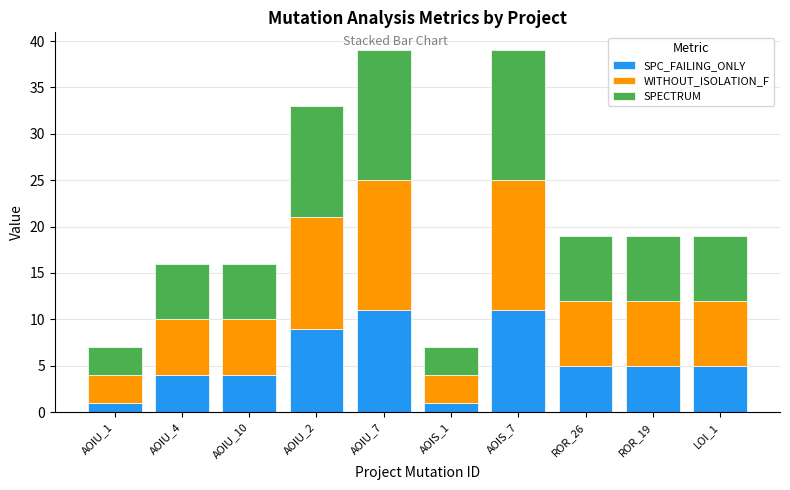

Reading left to right, list the values for the SPC_FAILING_ONLY series.

1	4	4	9	11	1	11	5	5	5